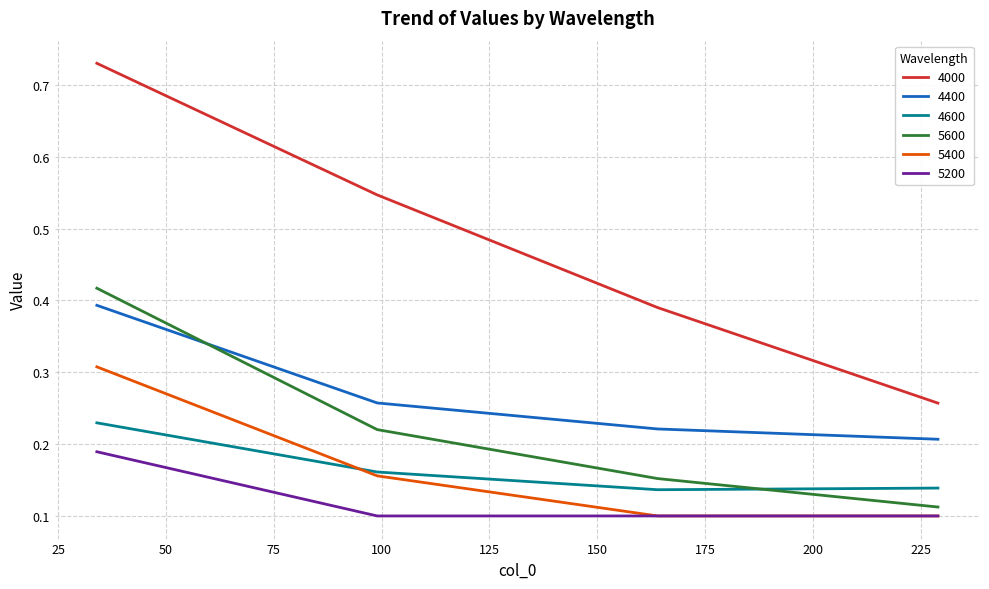

Which series has the largest range (max minus min)?

4000